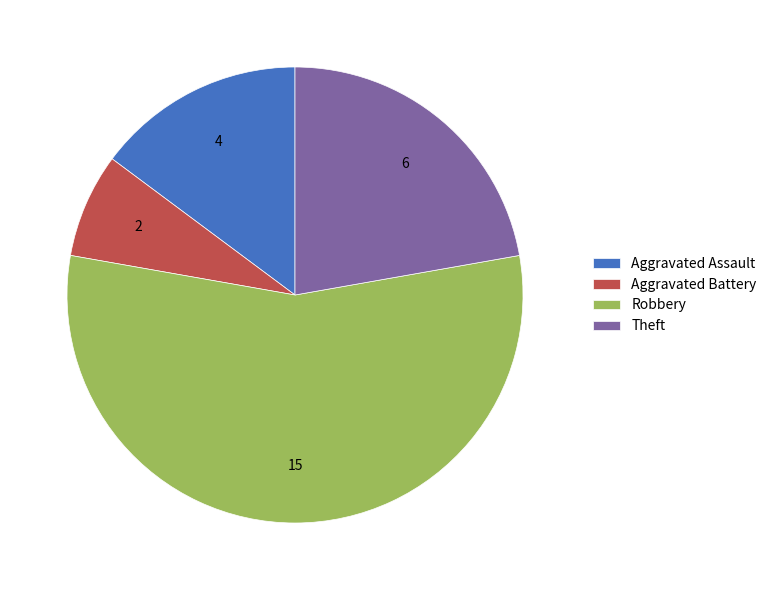

Do Aggravated Battery and Robbery together represent more than half of the pie?

Yes